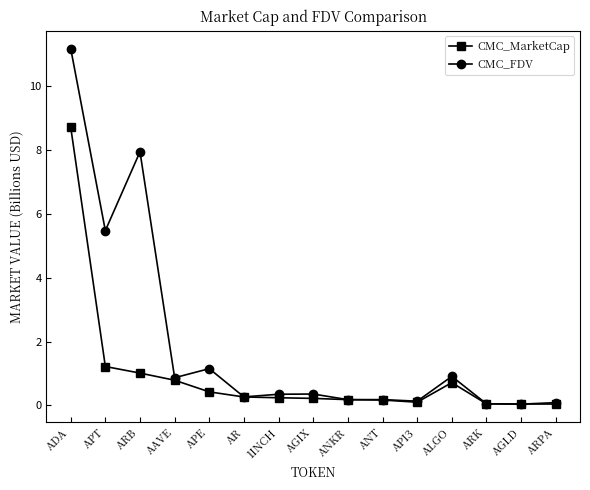

What are all the series names shown in the legend?

CMC_MarketCap, CMC_FDV